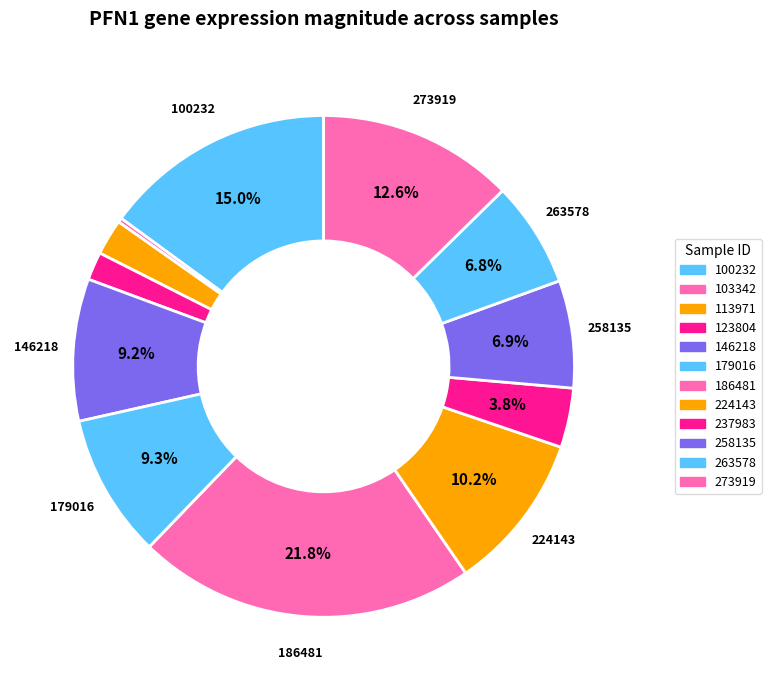

Count the number of slices in the pie.

12